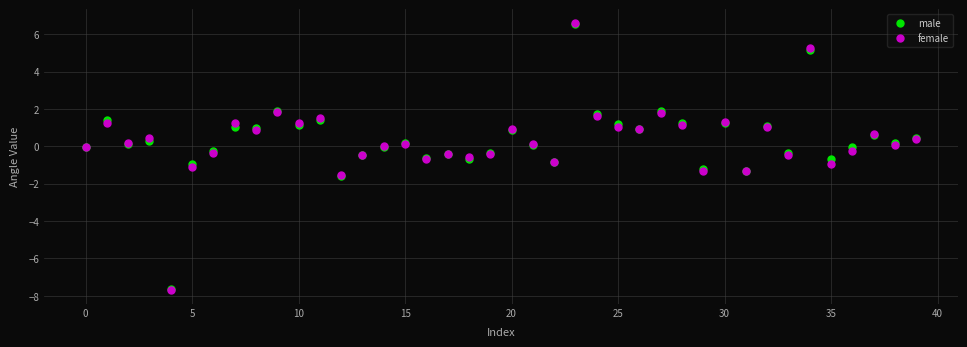

Which series has the largest Y range (max minus min)?

female